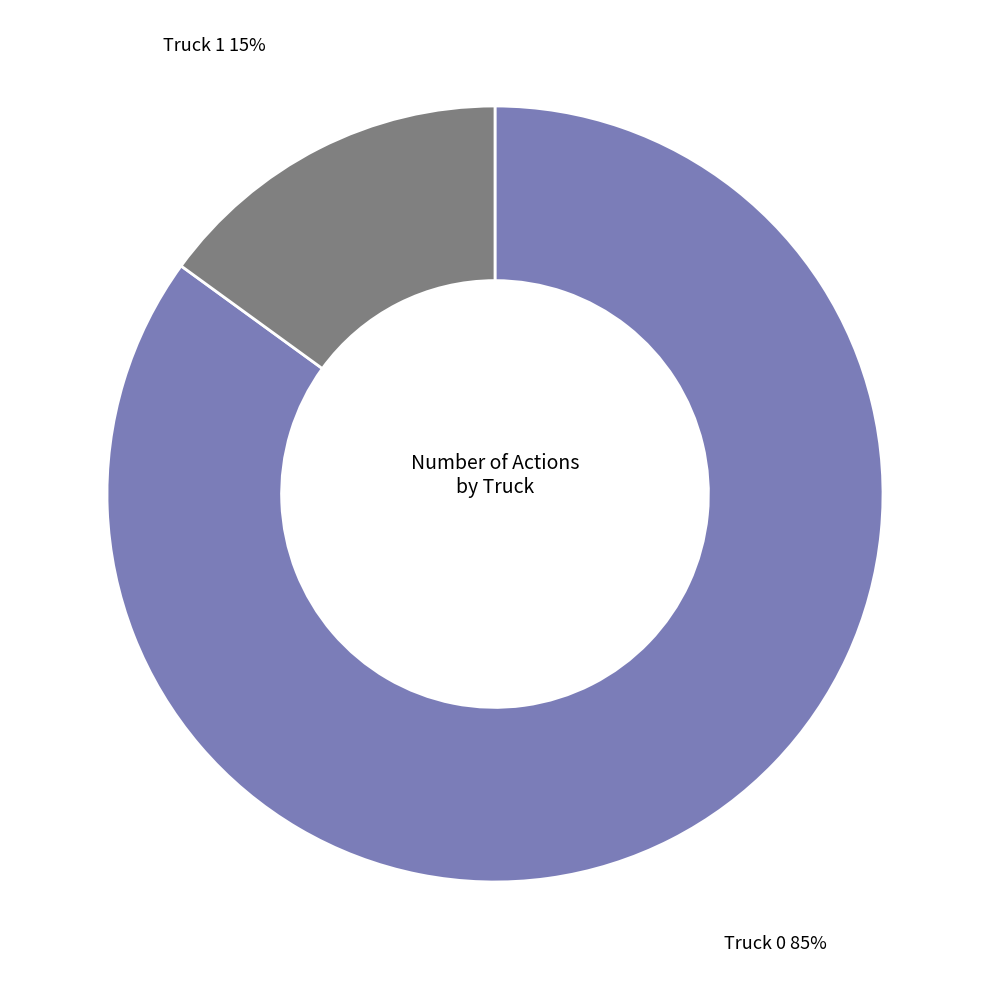

Is the sum of Truck 0 and Truck 1 greater than half?

Yes